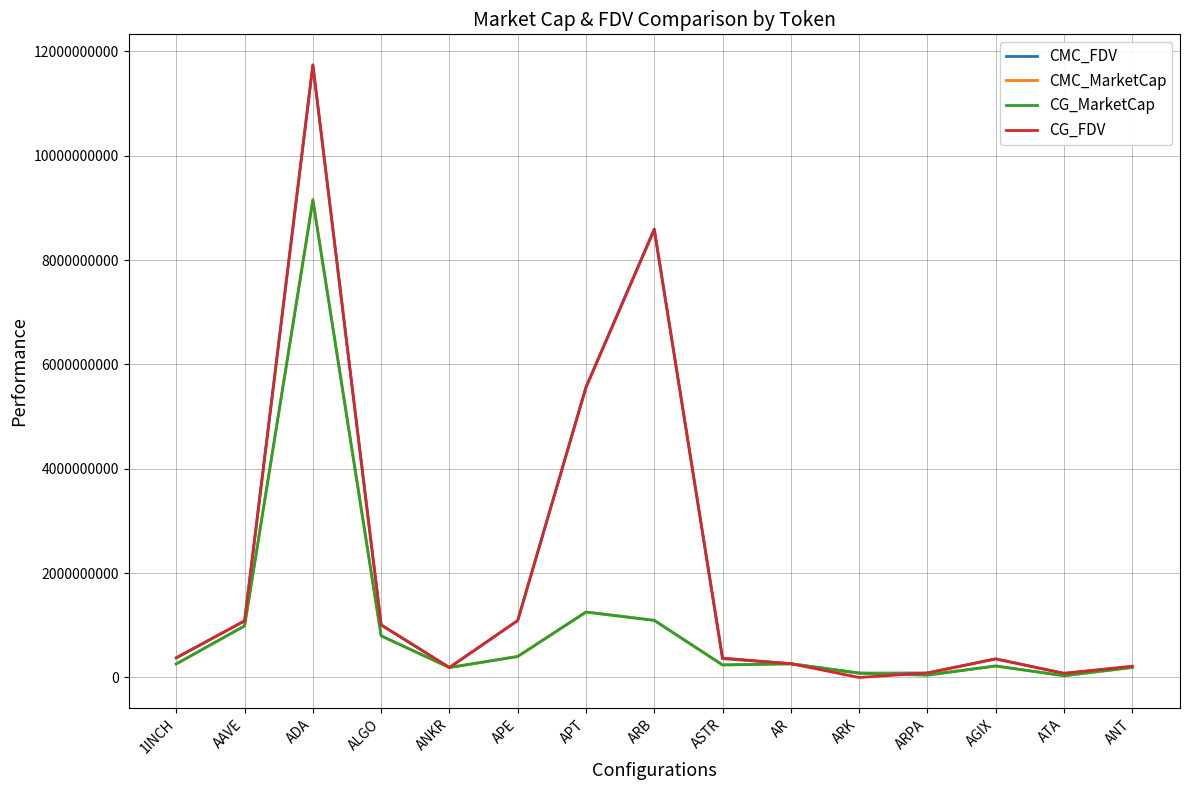

Is the value of CMC_MarketCap at ASTR greater than the value of CG_FDV at APE?

No